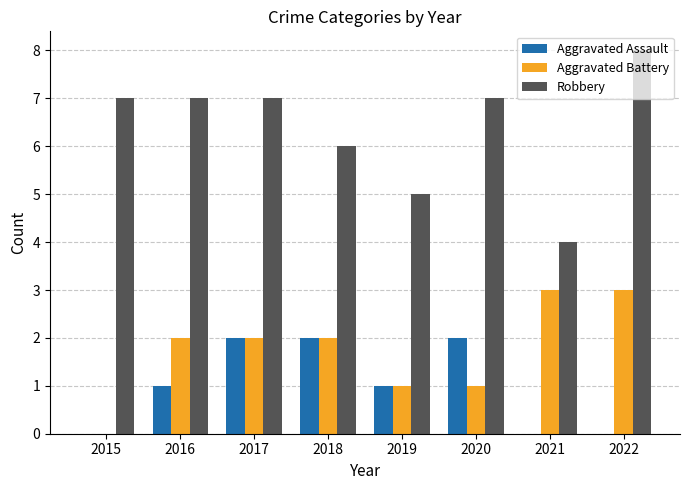

Which series changed the most between 2017 and 2018?

Robbery